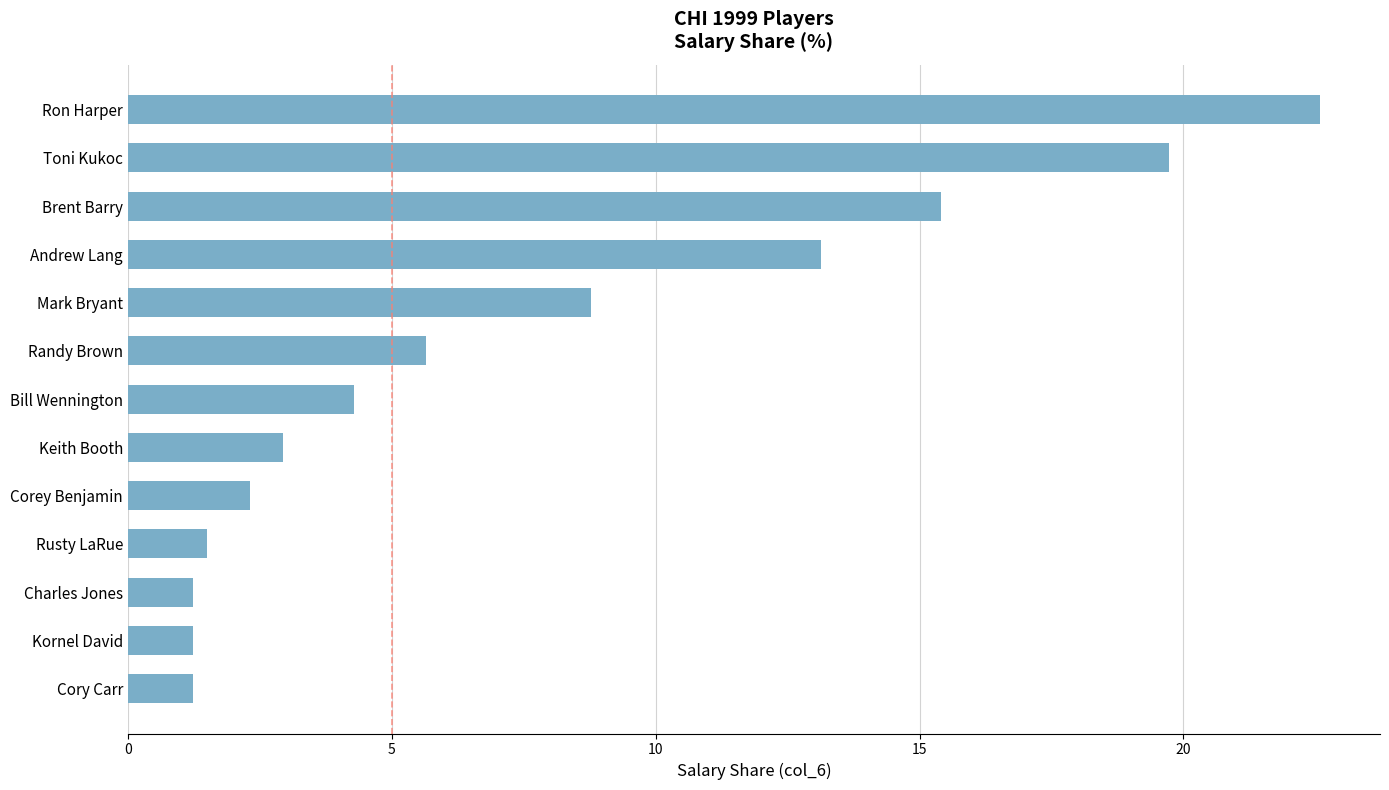

The chart shows a value of 13.1 at Andrew Lang. True or false?

True